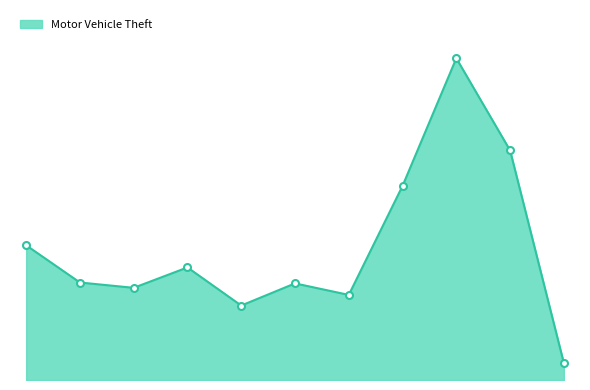

Is this an area chart (filled region under the line)?

Yes